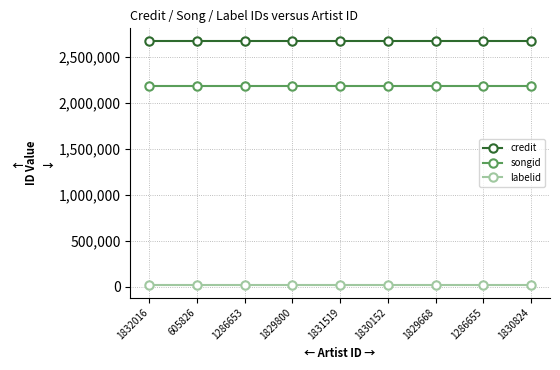

What position from the left is 1830824?

9